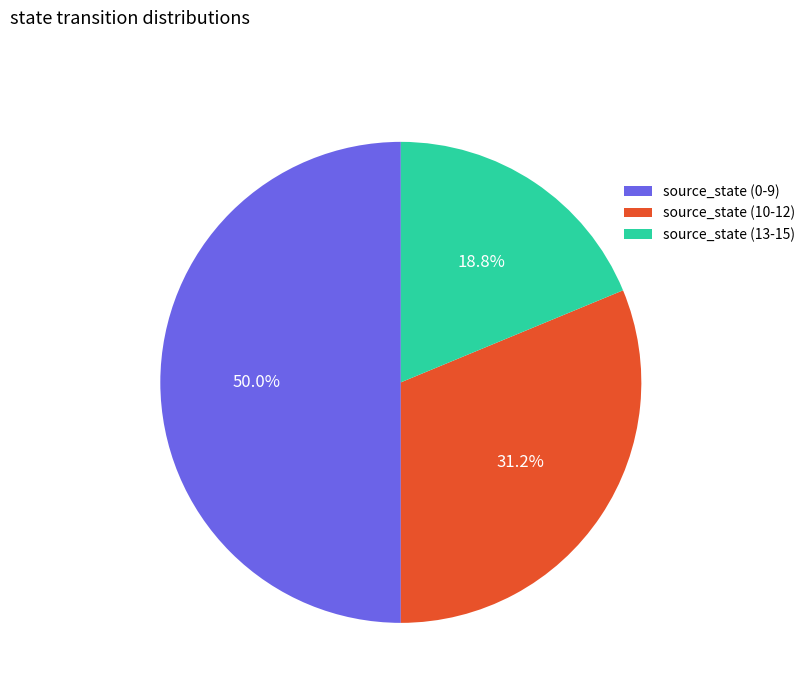

To the nearest percent, what percentage of the pie is source_state (0-9)?

50%